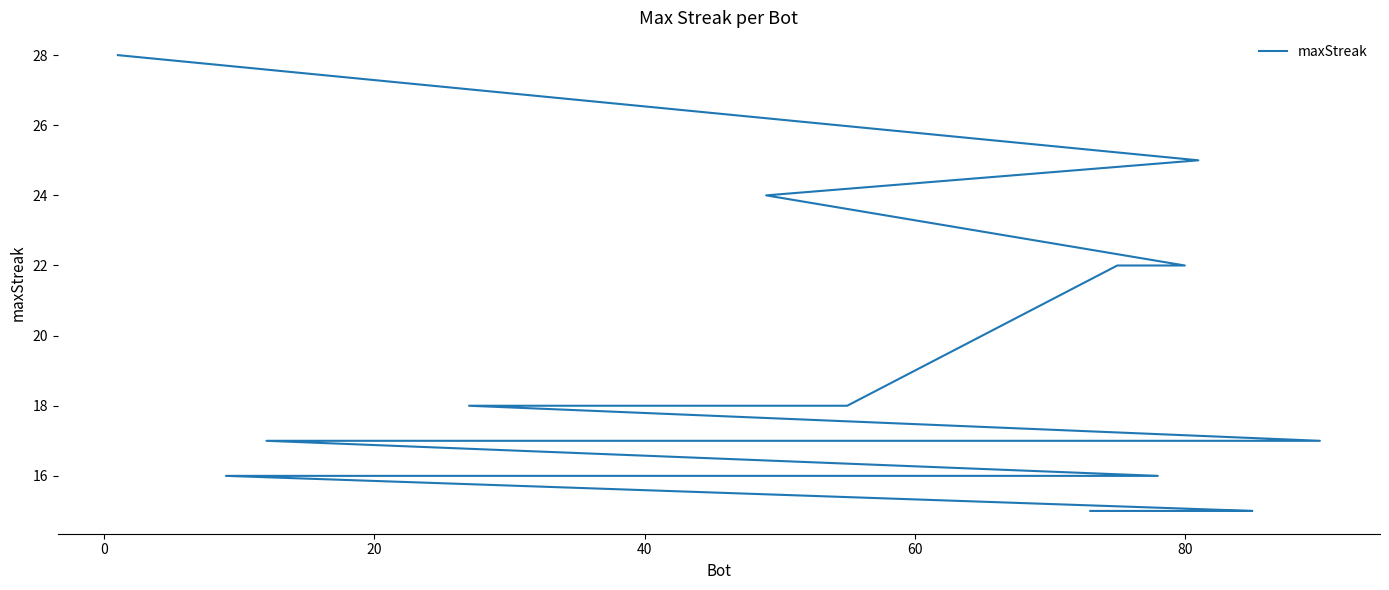

What is the minimum value shown in the chart?

15